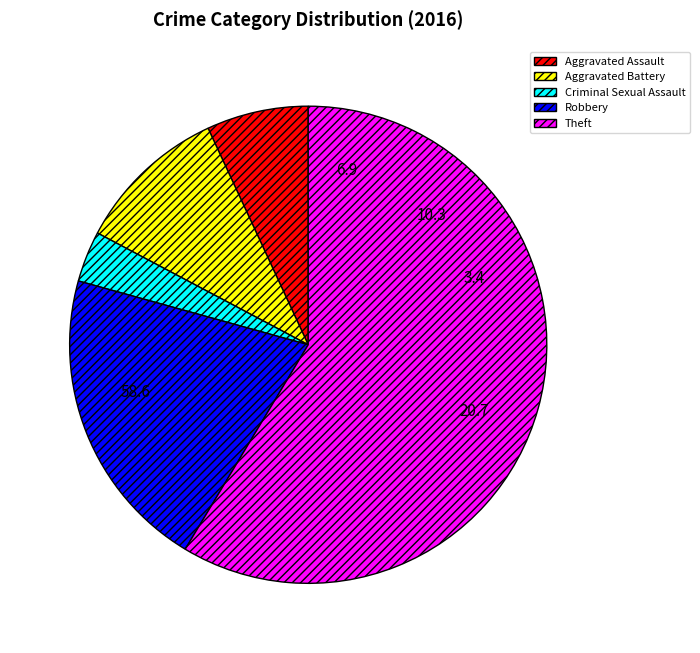

The Theft slice represents 70% of the pie. True or false?

False